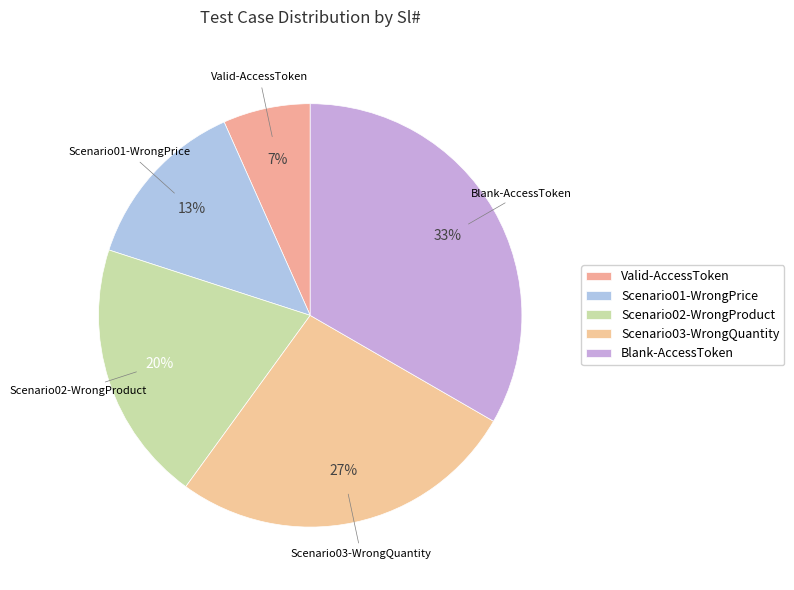

Rank the categories by value from highest to lowest.

Blank-AccessToken, Scenario03-WrongQuantity, Scenario02-WrongProduct, Scenario01-WrongPrice, Valid-AccessToken